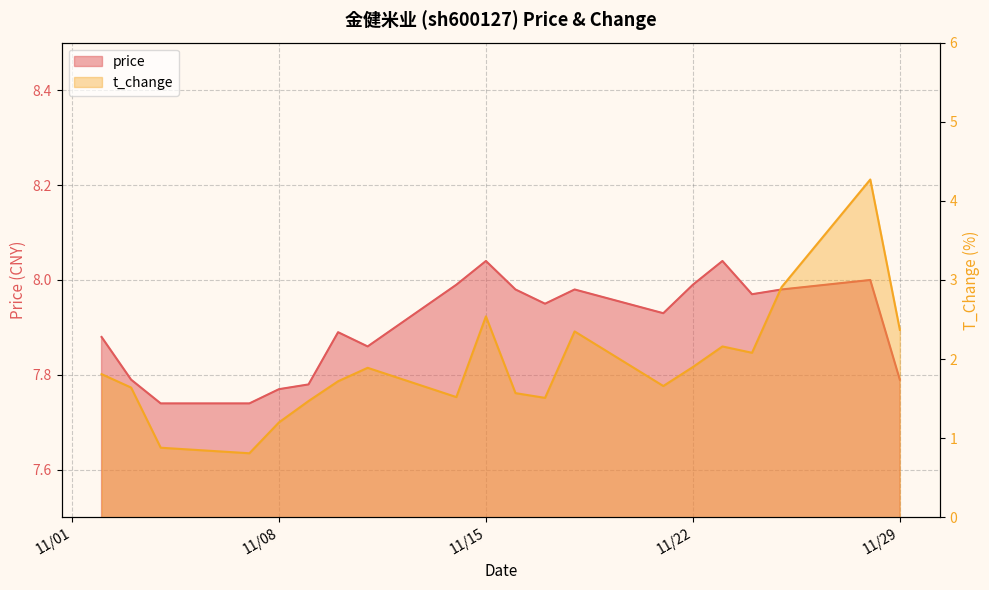

List the labels in order of price value, smallest first.

2022-11-04, 2022-11-07, 2022-11-08, 2022-11-09, 2022-11-03, 2022-11-29, 2022-11-11, 2022-11-02, 2022-11-10, 2022-11-21, 2022-11-17, 2022-11-24, 2022-11-16, 2022-11-18, 2022-11-25, 2022-11-14, 2022-11-22, 2022-11-28, 2022-11-15, 2022-11-23